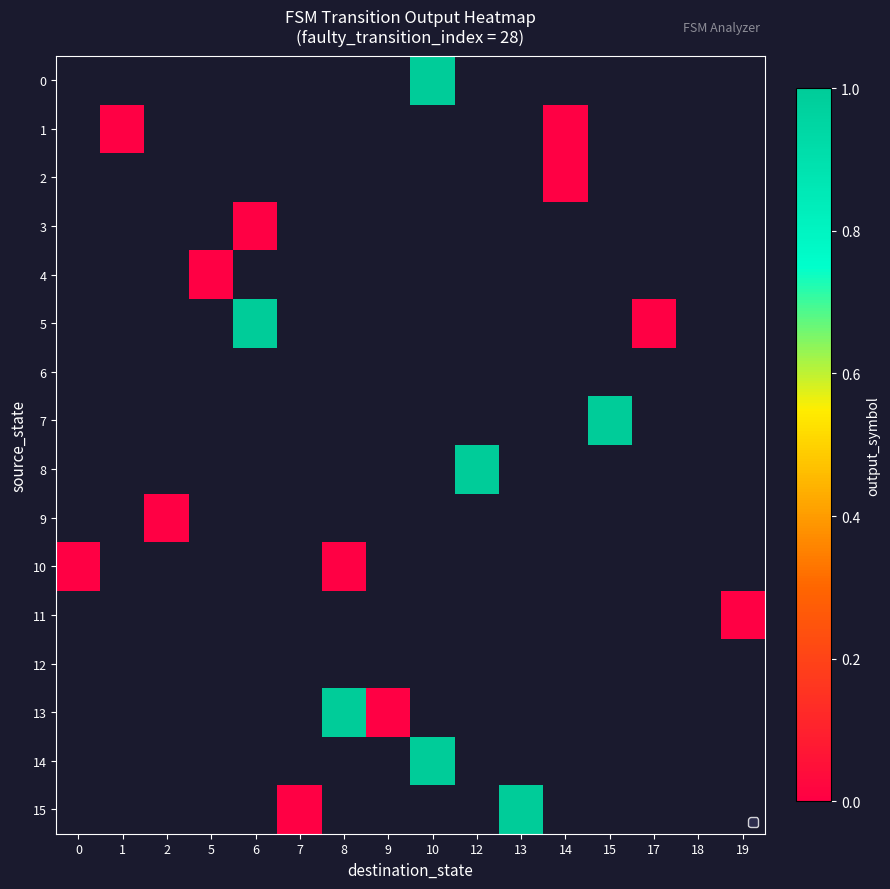

Between 7 and 18, which is larger?

18